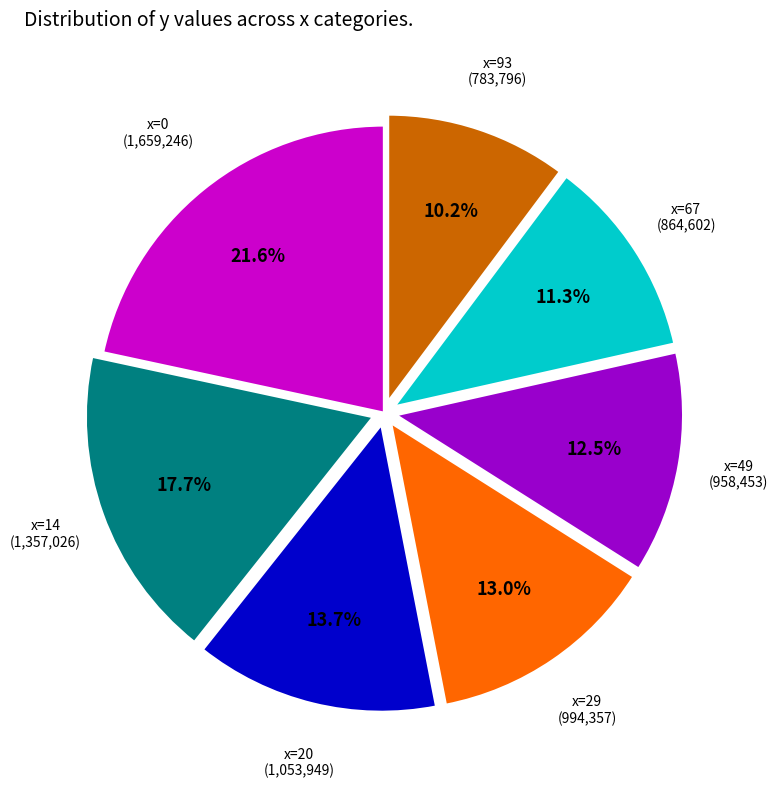

Is there a majority slice in this chart?

No